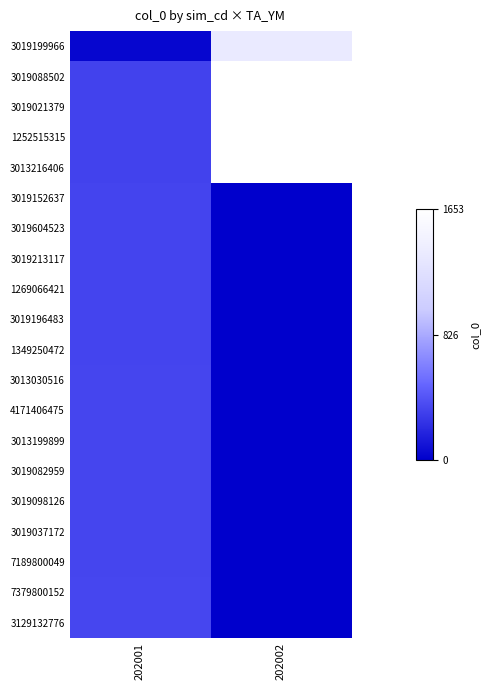

Reading left to right, extract all data points from this chart.

3019199966: 202001=34	202002=1363
3019088502: 202001=326	202002=1650
3019021379: 202001=327	202002=1651
1252515315: 202001=328	202002=1652
3013216406: 202001=329	202002=1653
3019152637: 202001=330	202002=0
3019604523: 202001=331	202002=0
3019213117: 202001=332	202002=0
1269066421: 202001=333	202002=0
3019196483: 202001=334	202002=0
1349250472: 202001=335	202002=0
3013030516: 202001=336	202002=0
4171406475: 202001=337	202002=0
3013199899: 202001=338	202002=0
3019082959: 202001=339	202002=0
3019098126: 202001=340	202002=0
3019037172: 202001=341	202002=0
7189800049: 202001=342	202002=0
7379800152: 202001=343	202002=0
3129132776: 202001=344	202002=0